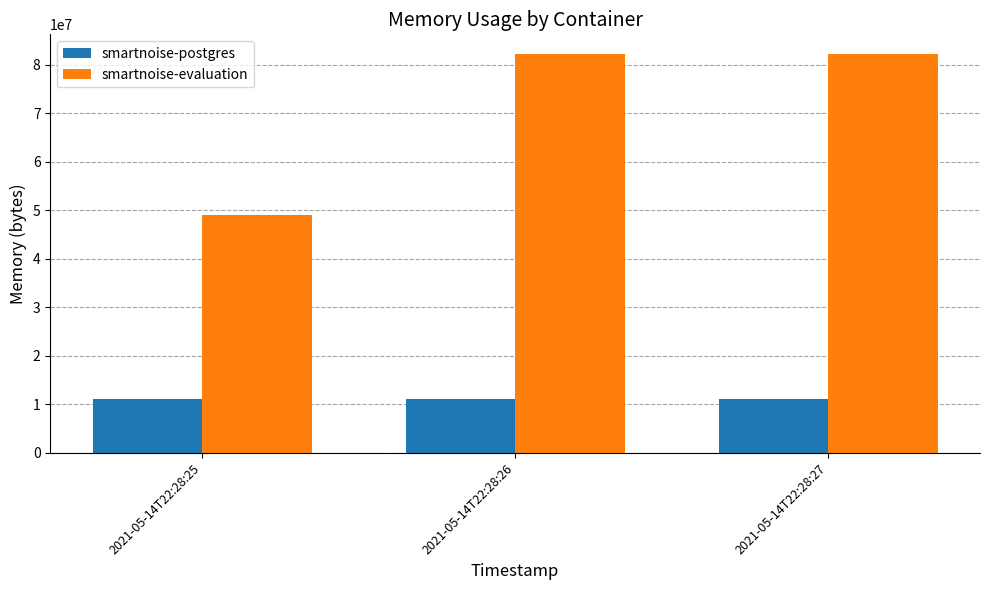

At how many categories does at least one series exceed 30796320?

3